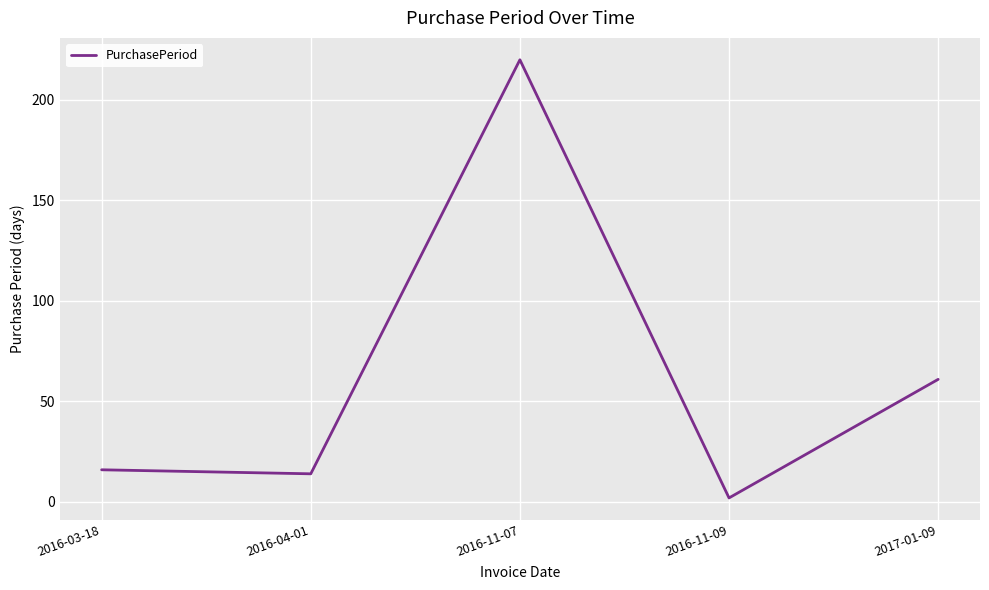

At which label is the value closest to 111?

2017-01-09